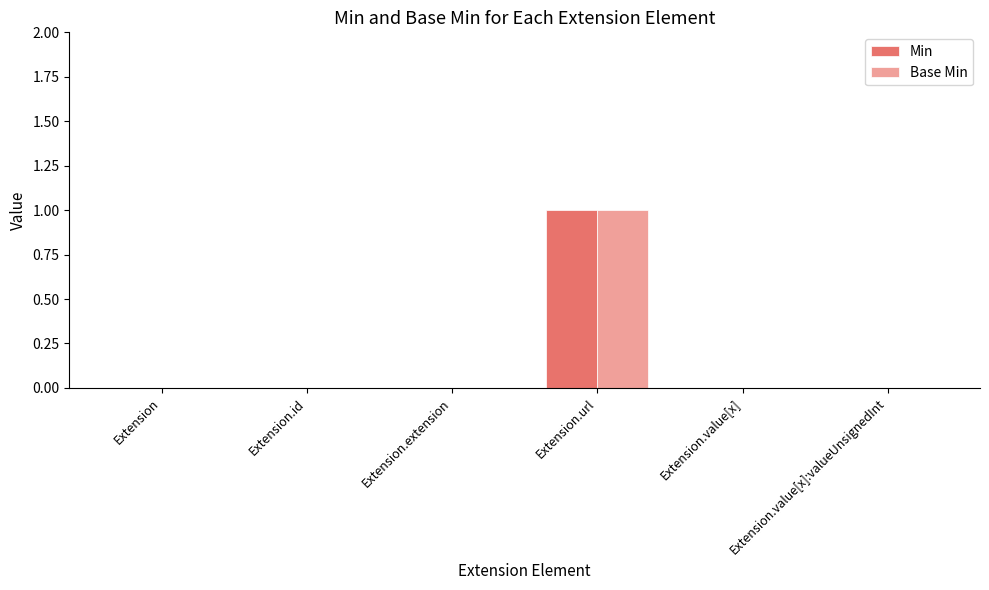

At which category is the sum across all series the highest?

Extension.url